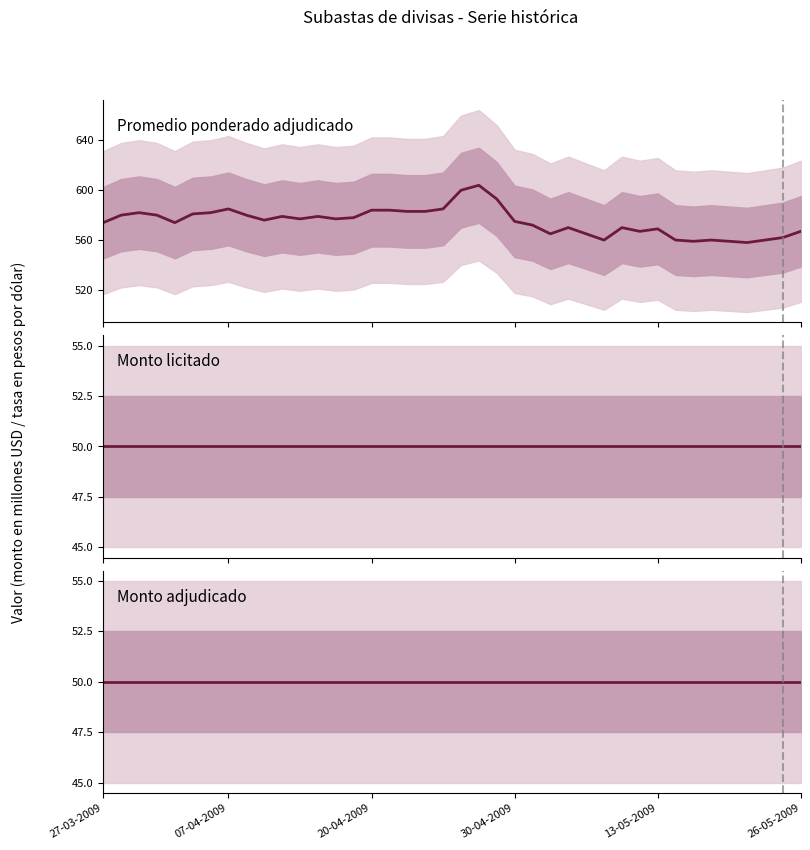

True or false: Monto adjudicado (millones de dolares) and Monto licitado (millones de dolares) cross at least once.

False